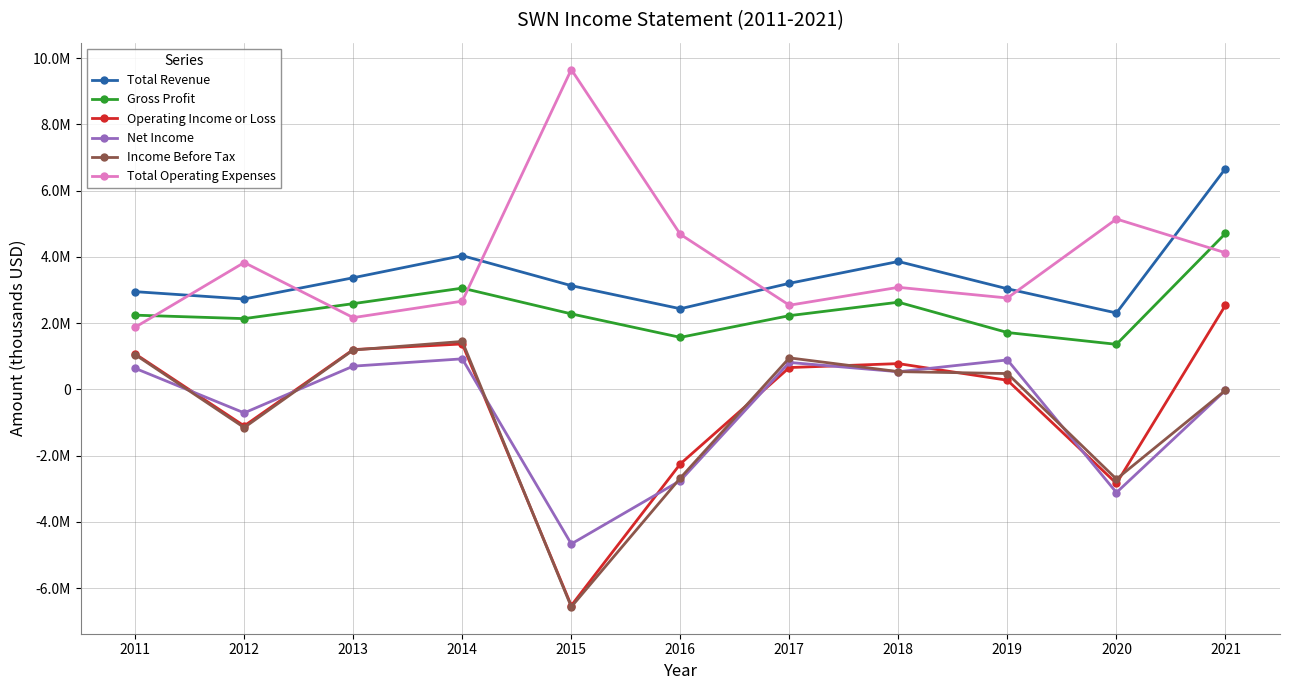

Does the chart display data point markers on the line(s)?

Yes